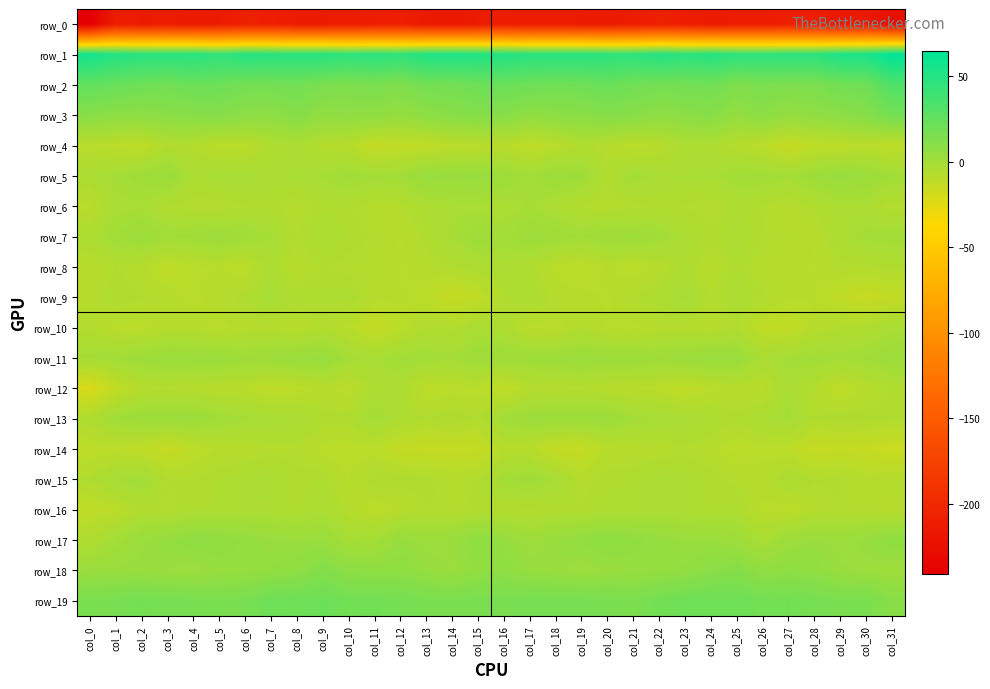

True or false: row_3 has a value of 11.2 at col_20.

True